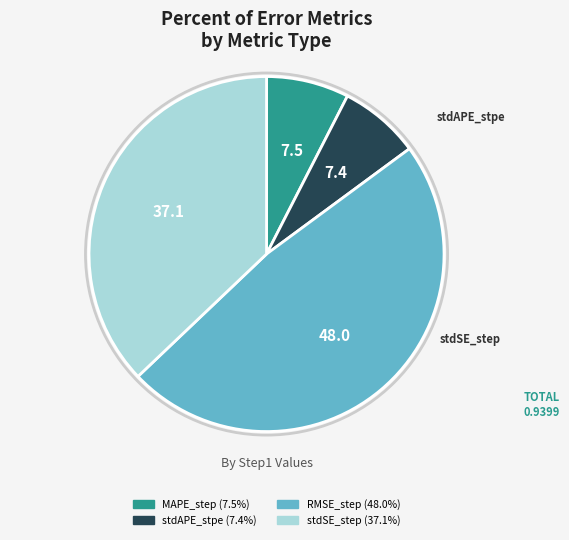

Does any single category account for the majority?

No